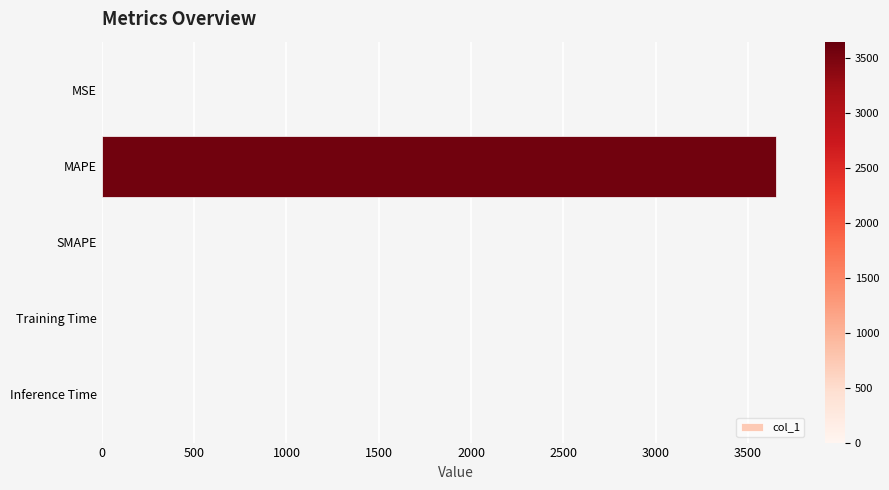

True or false: the data shows 2102.1 at SMAPE.

False